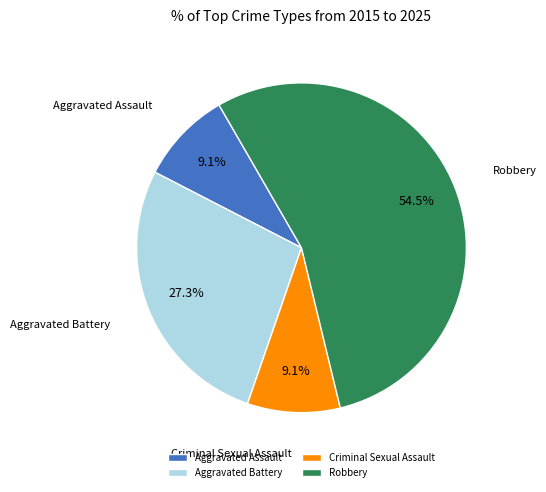

Which slice is the largest?

Robbery